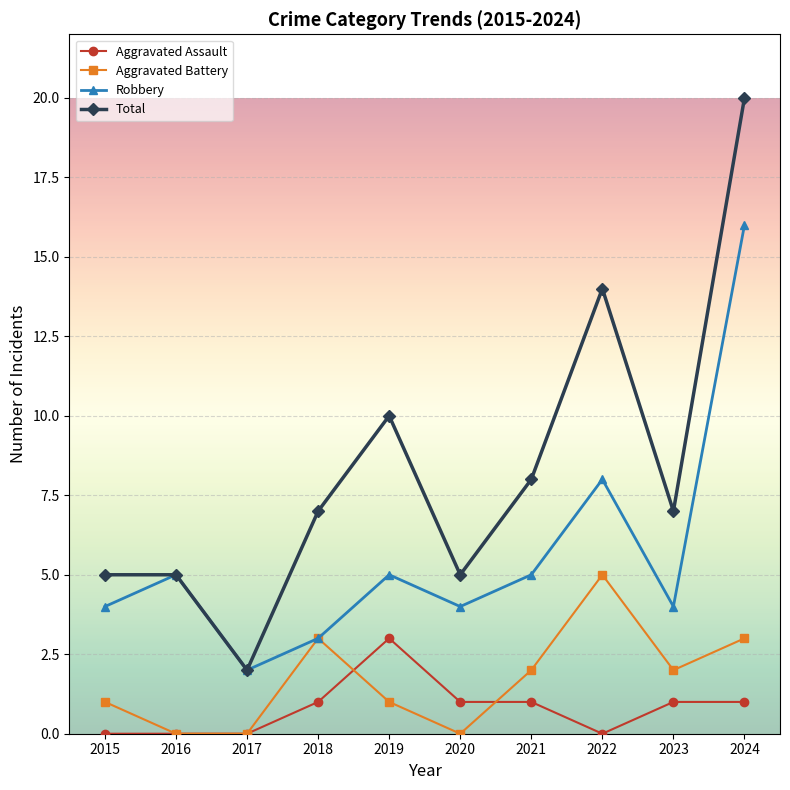

Reading left to right, list all the values displayed in this chart.

Aggravated Assault: 2015=0	2016=0	2017=0	2018=1	2019=3	2020=1	2021=1	2022=0	2023=1	2024=1
Aggravated Battery: 2015=1	2016=0	2017=0	2018=3	2019=1	2020=0	2021=2	2022=5	2023=2	2024=3
Robbery: 2015=4	2016=5	2017=2	2018=3	2019=5	2020=4	2021=5	2022=8	2023=4	2024=16
Total: 2015=5	2016=5	2017=2	2018=7	2019=10	2020=5	2021=8	2022=14	2023=7	2024=20